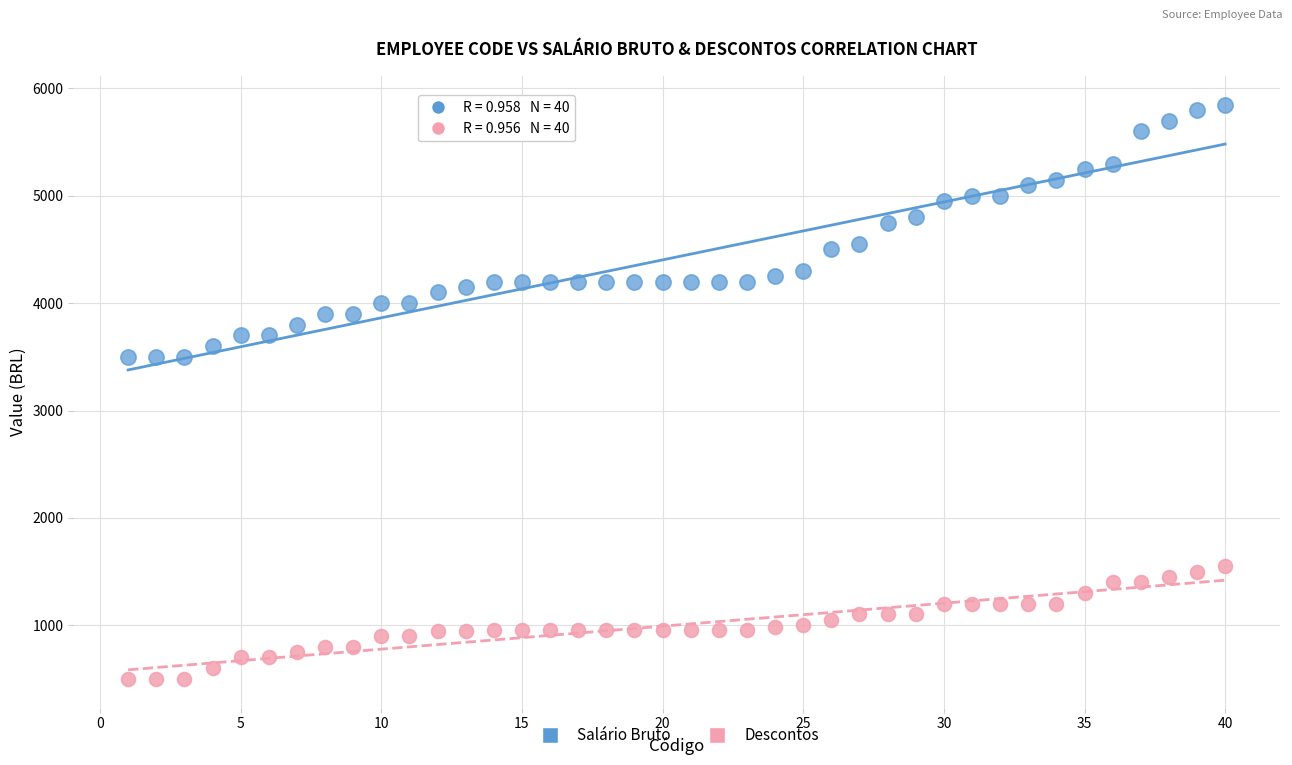

Which series has the widest spread of Y values?

Salário Bruto